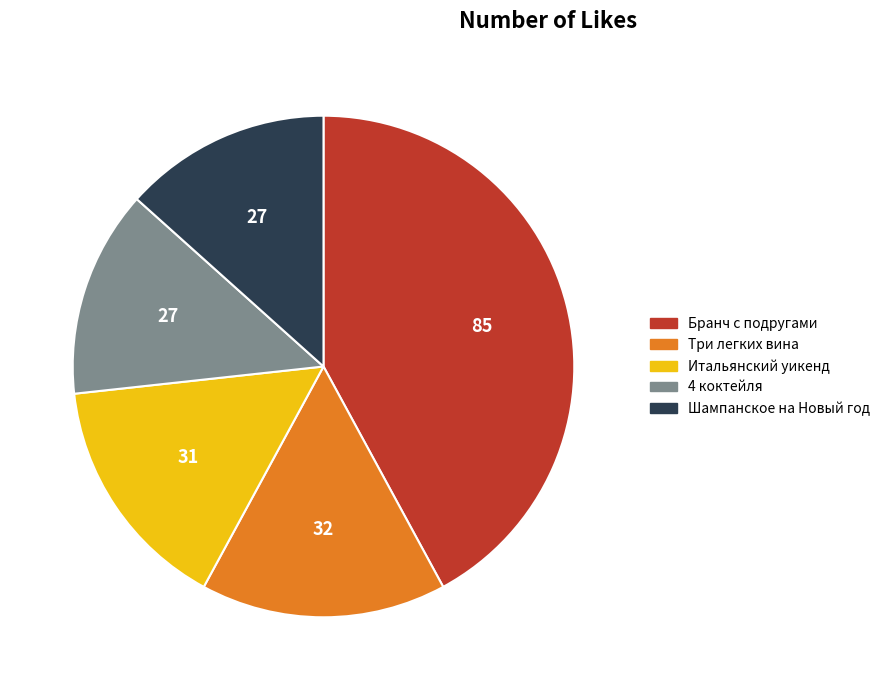

How many segments does this pie chart have?

5